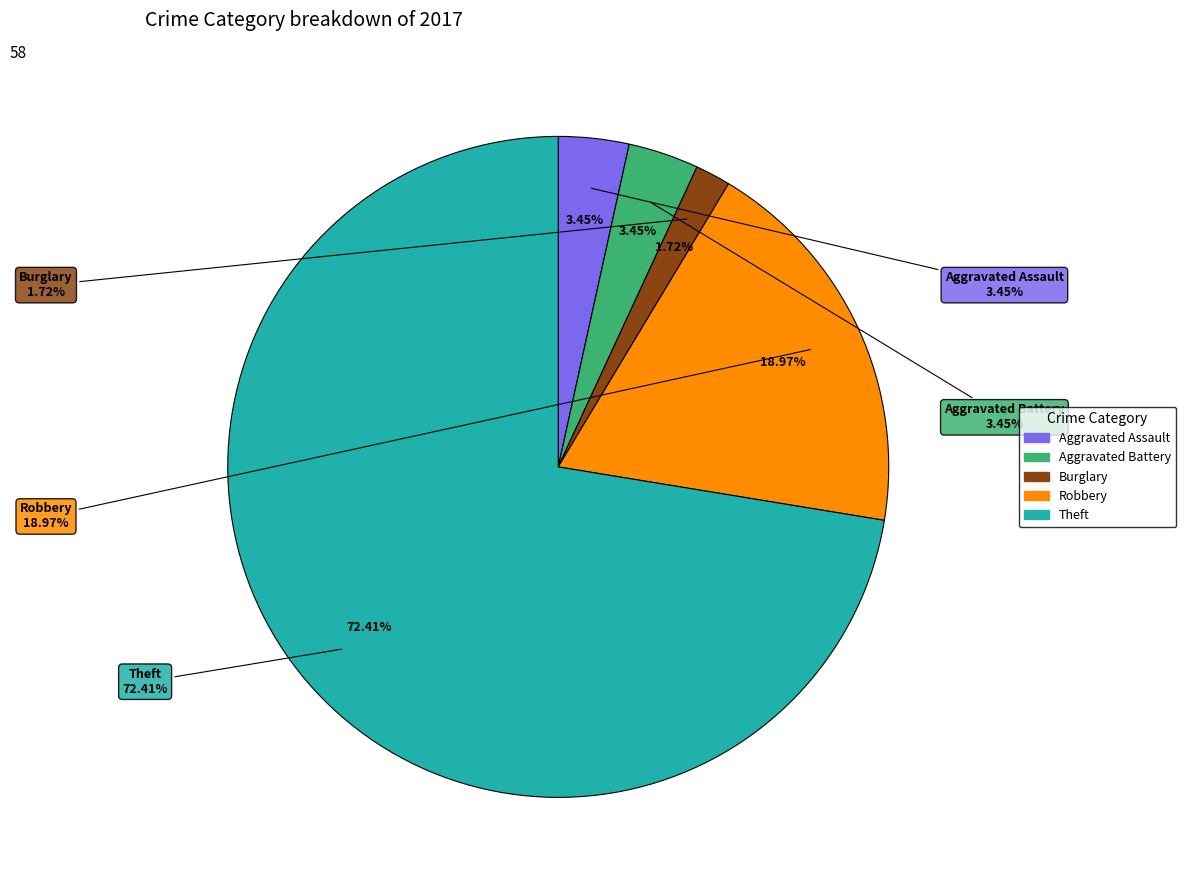

Does Theft represent more than half of the total?

Yes